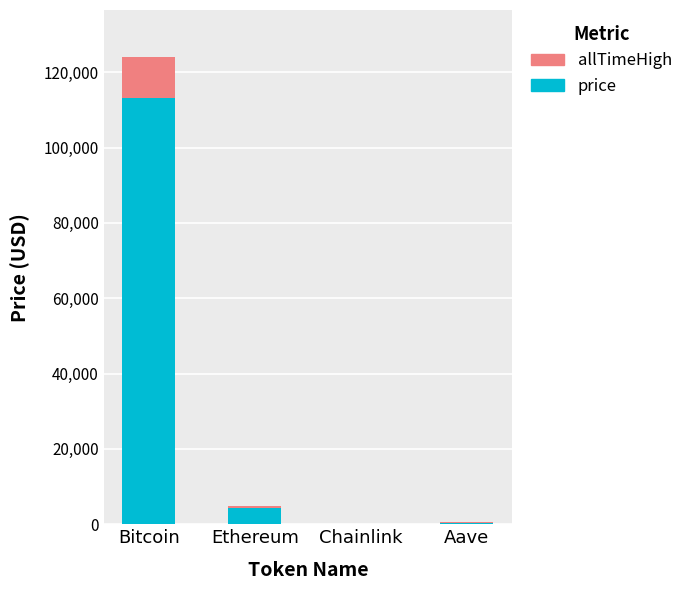

What is the highest value of the price series?

113270.0